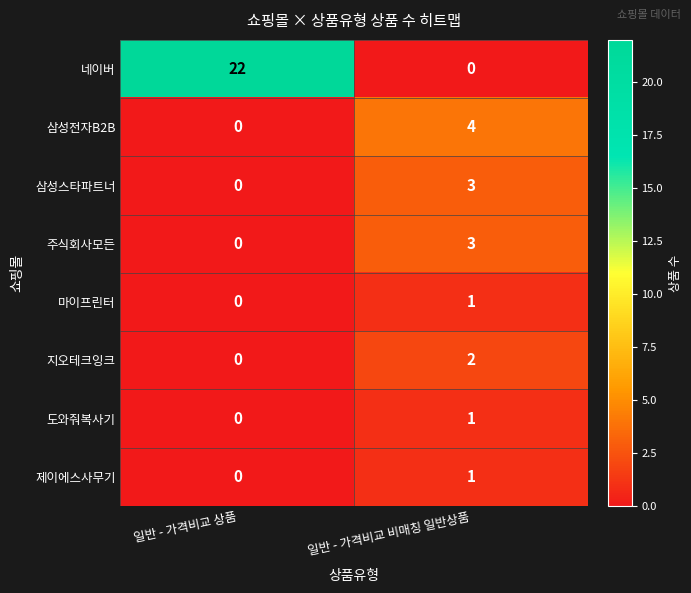

Reading left to right, what are all the values shown in this chart?

네이버: 22	0
삼성전자B2B: 0	4
삼성스타파트너: 0	3
주식회사모든: 0	3
마이프린터: 0	1
지오테크잉크: 0	2
도와줘복사기: 0	1
제이에스사무기: 0	1